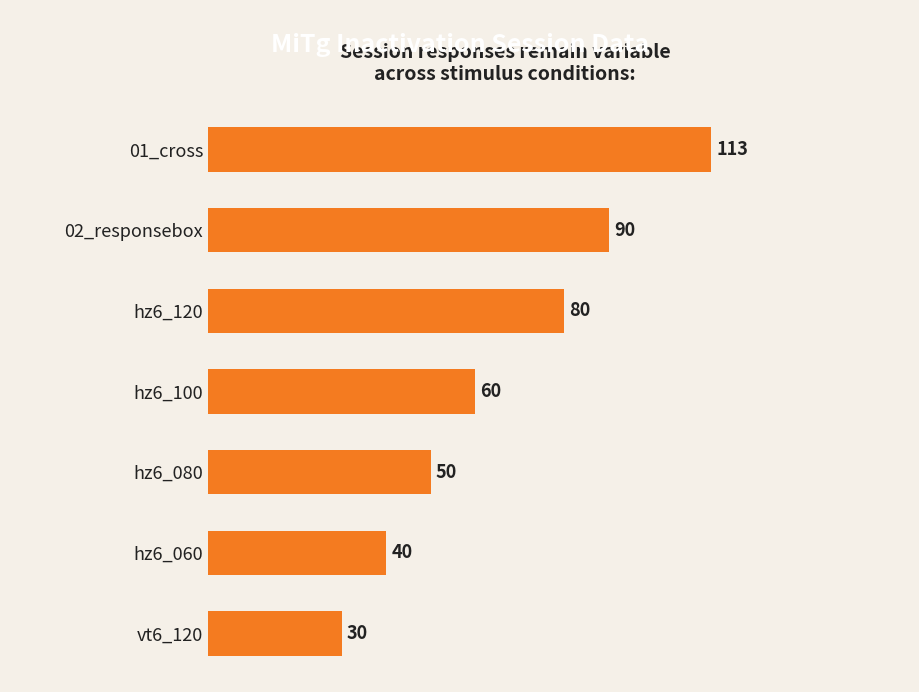

What is the sum of the values at 01_cross and hz6_080?

163